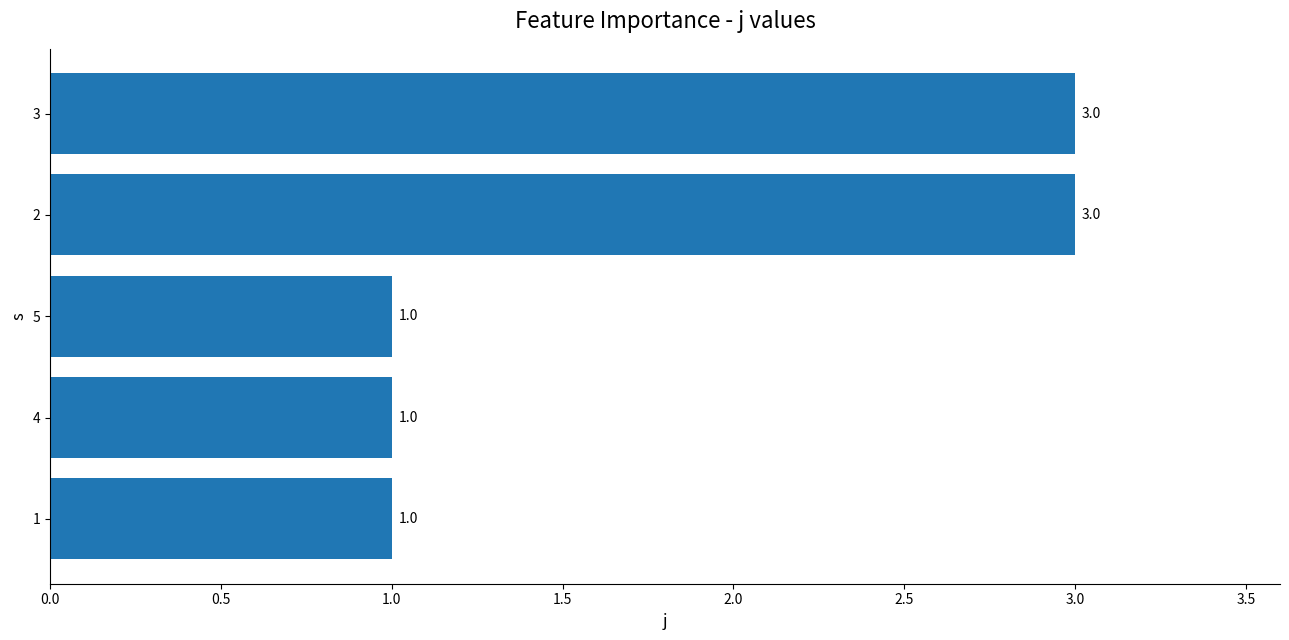

What is the difference between the maximum and second lowest values?

2